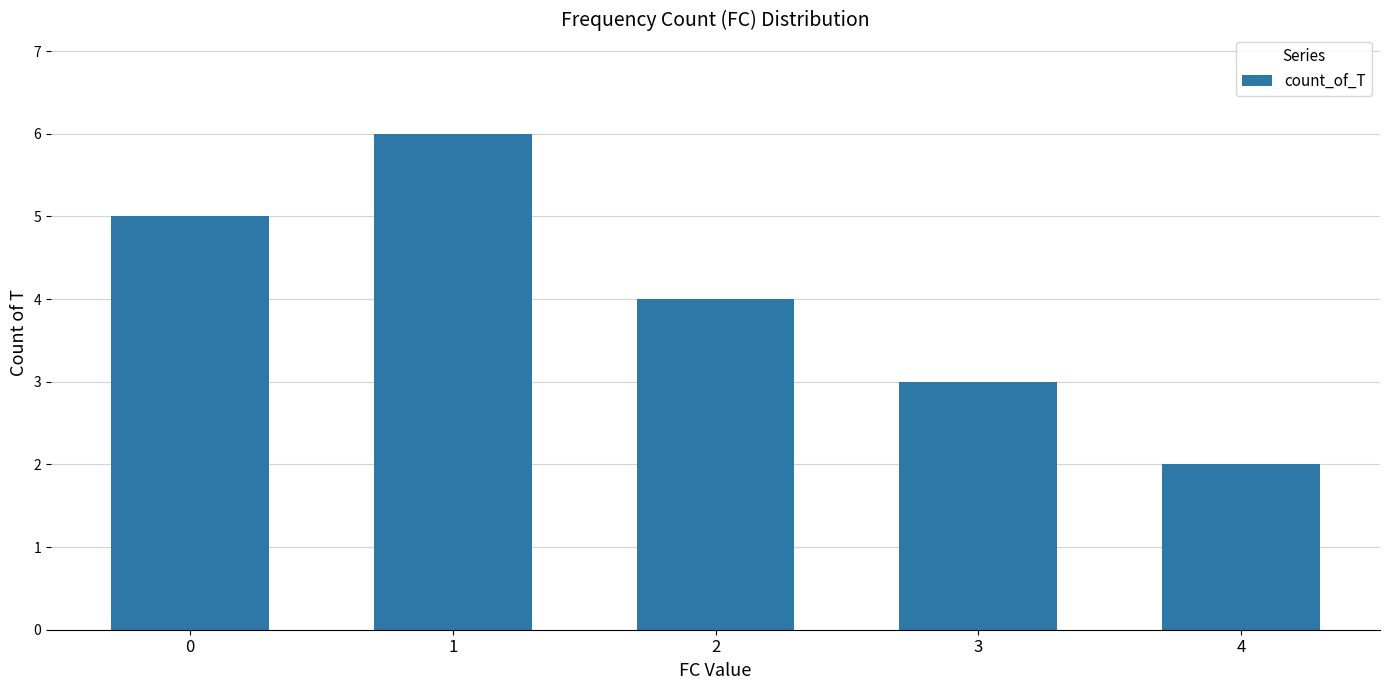

What is the value of the 4th bar from the left?

3